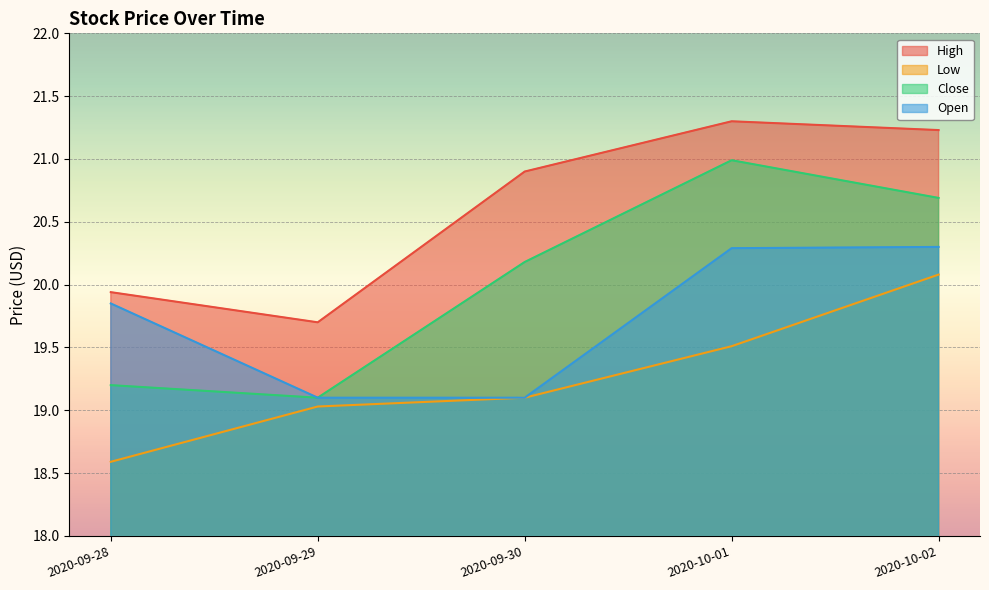

What position from the left is 2020-09-30?

3